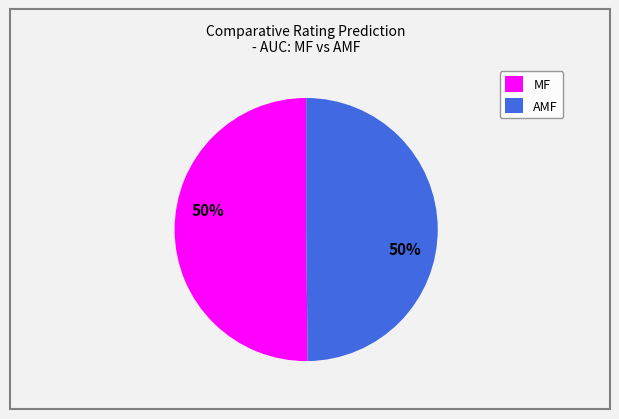

To the nearest percent, what is the combined percentage of AMF and MF?

100%